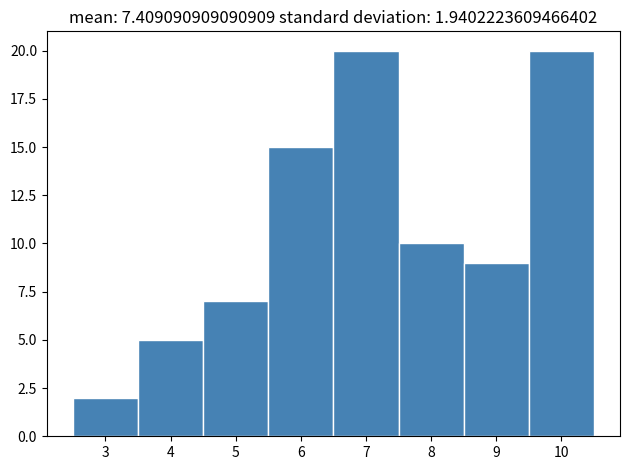

Reading left to right, list every bar in this chart as the range it spans on the x-axis followed by its height. The values are not printed on the chart, so give them approximately, as read against the axis.

2.5 to 3.5: 2
3.5 to 4.5: 5
4.5 to 5.5: 7
5.5 to 6.5: 15
6.5 to 7.5: 20
7.5 to 8.5: 10
8.5 to 9.5: 9
9.5 to 10.5: 20